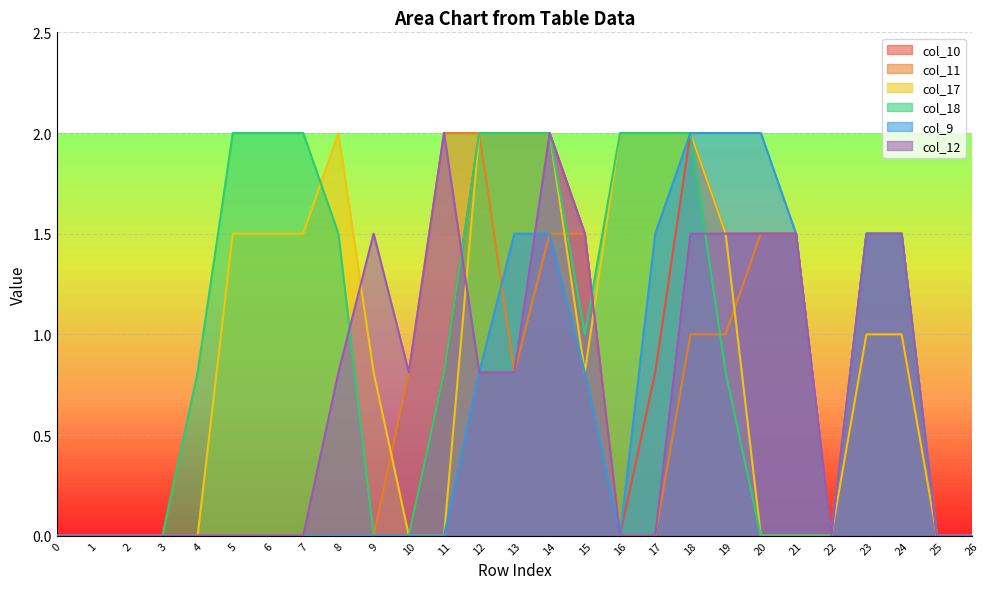

Where is col_17 nearest to the value 1?

23